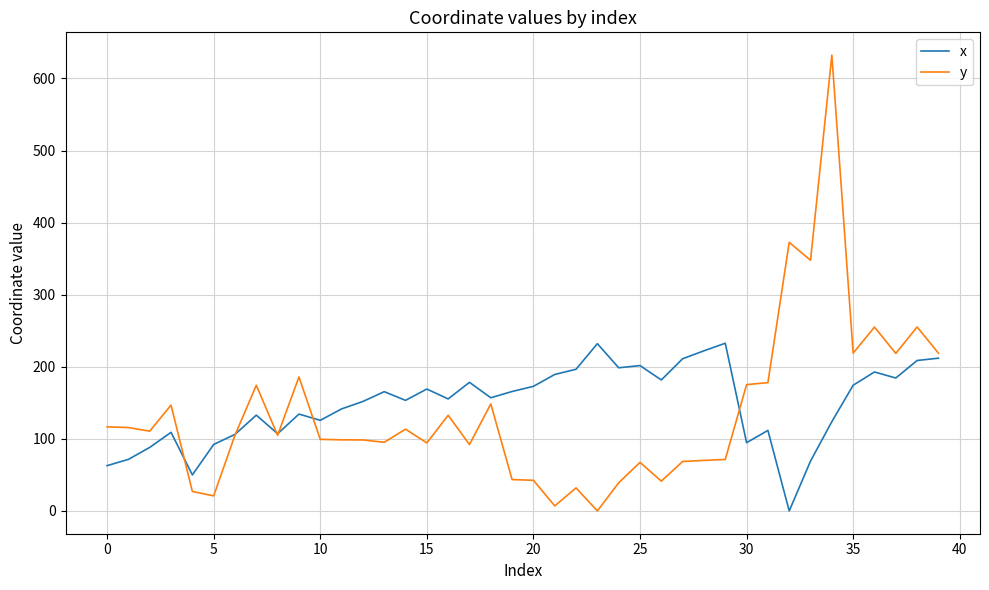

List the series in order of their peak value, lowest first.

x, y